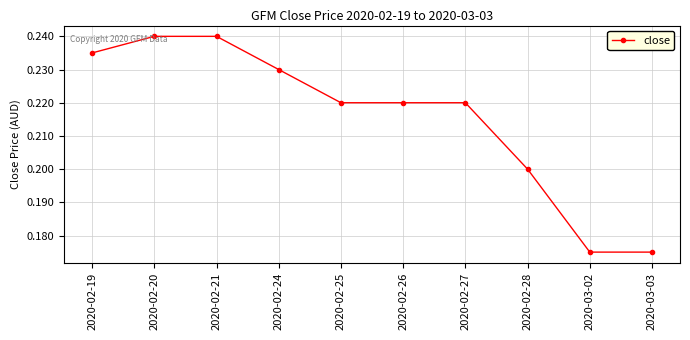

Does the chart have visible grid lines?

Yes